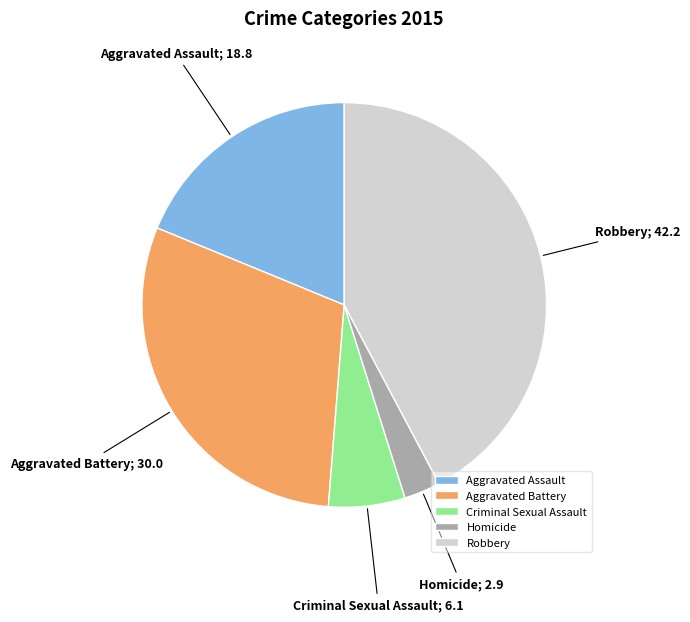

Rank the categories by value from highest to lowest.

Robbery, Aggravated Battery, Aggravated Assault, Criminal Sexual Assault, Homicide